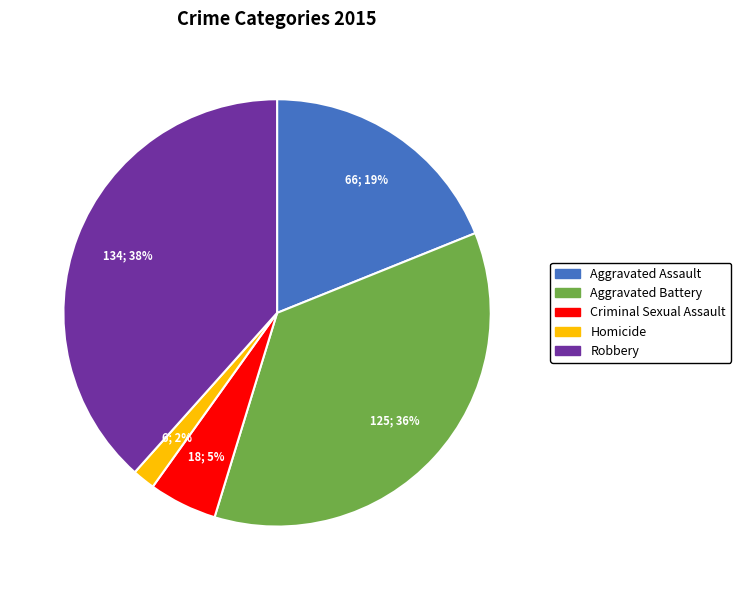

To the nearest percent, what percentage of the pie is Criminal Sexual Assault?

5%